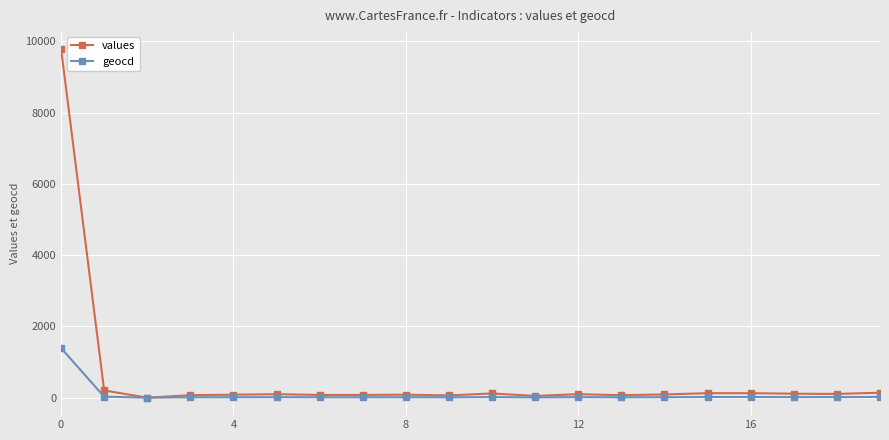

True or false: geocd has more than 0 interior local peaks.

True